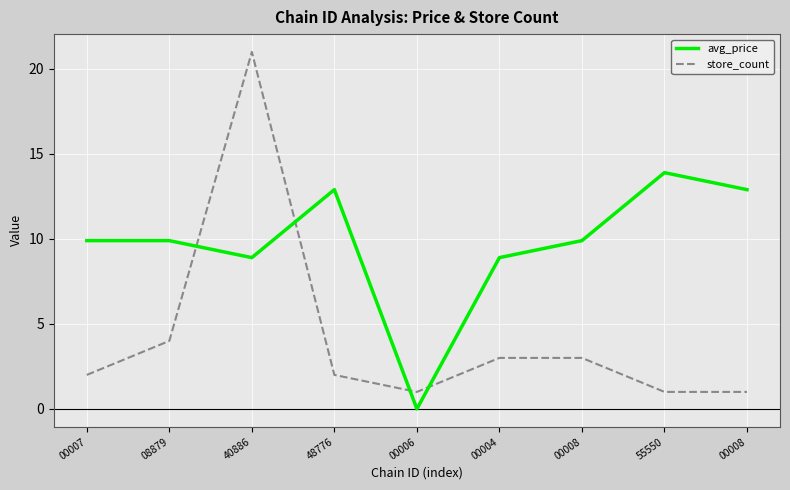

What are all the series names shown in the legend?

avg_price, store_count